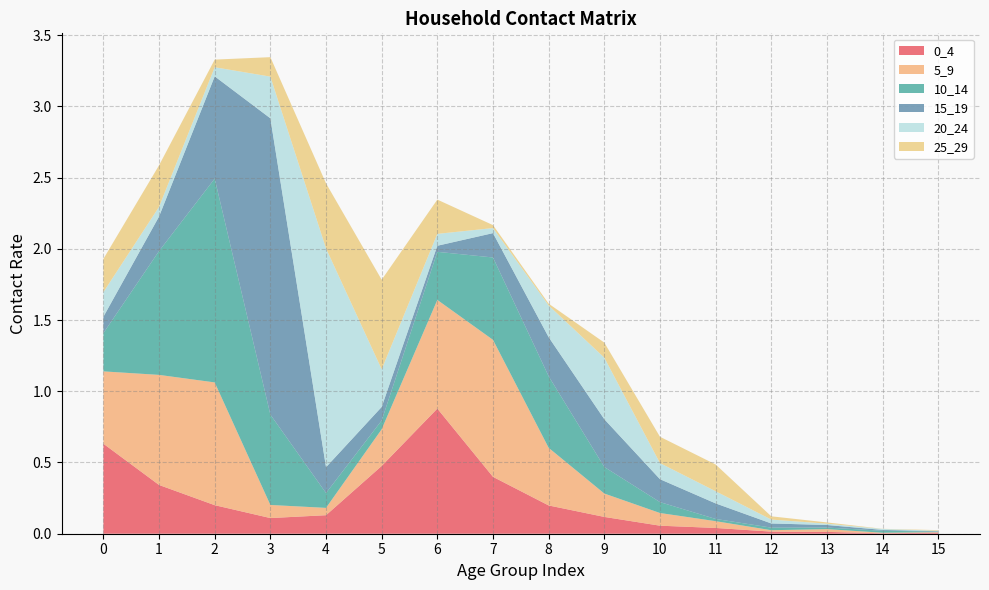

What is the average value of the 15_19 series?

0.3